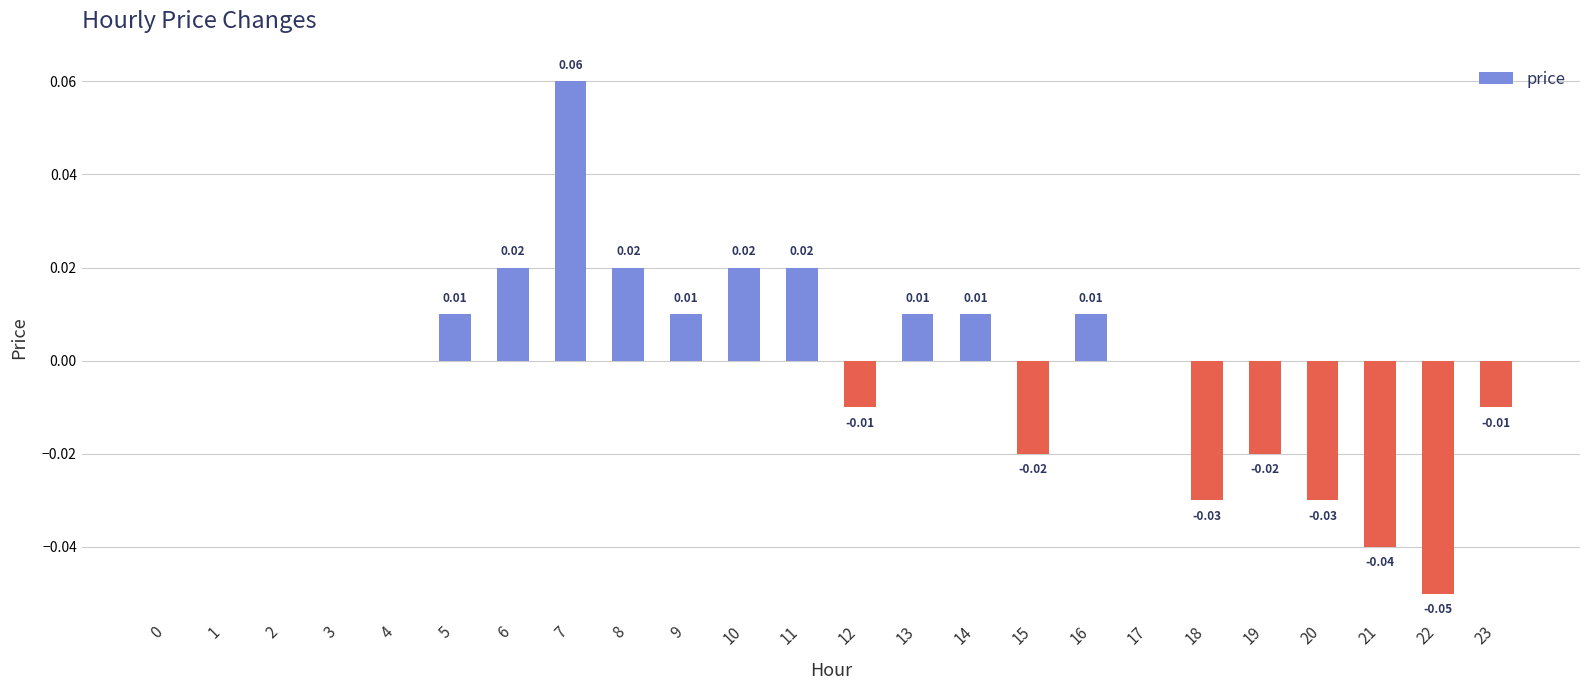

Which has a higher value, 10 or 23?

10